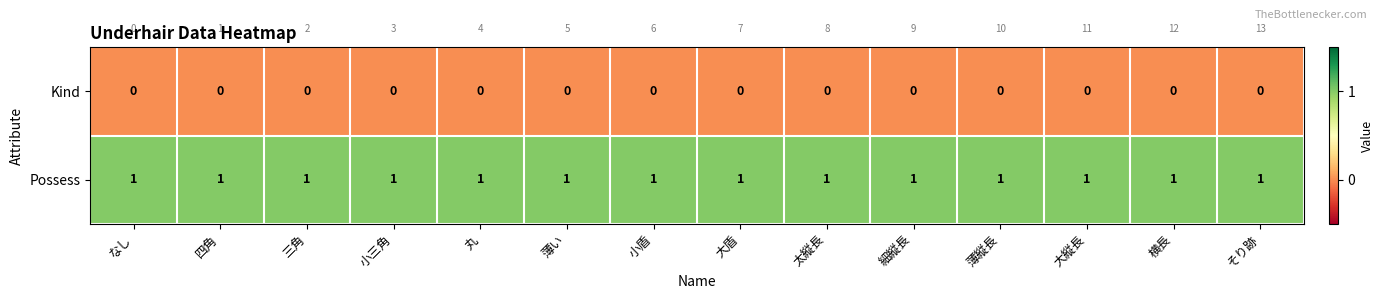

What is the sum of all Possess values?

14